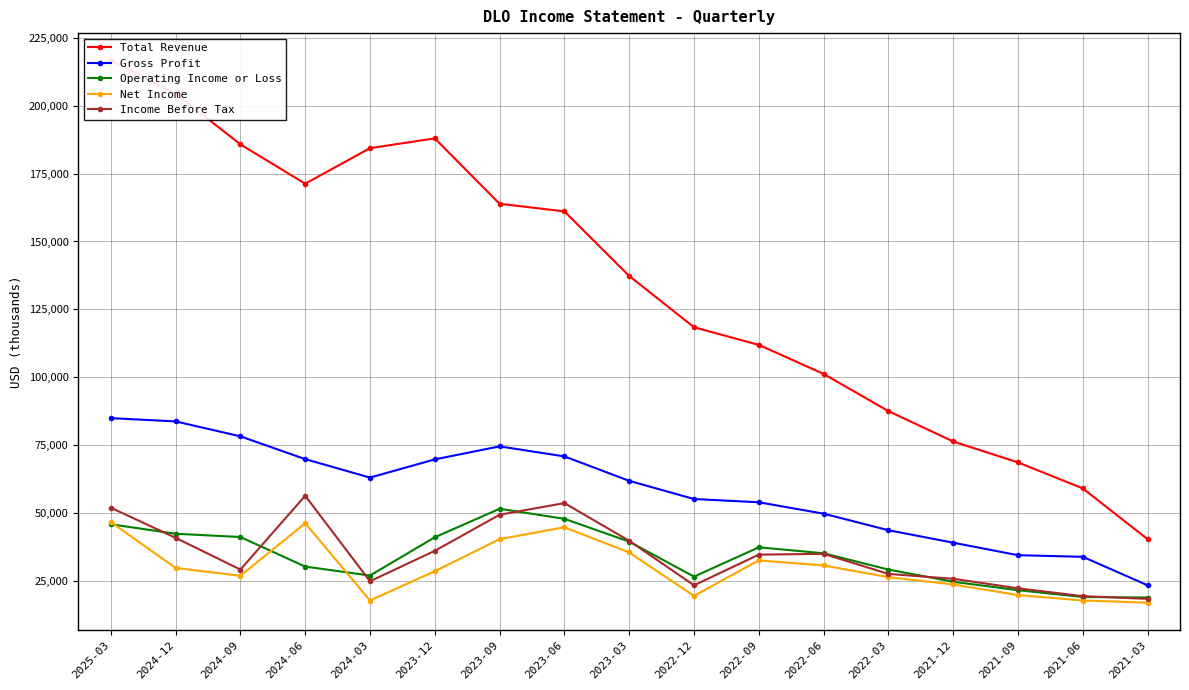

What are all the series names shown in the legend?

Total Revenue, Gross Profit, Operating Income or Loss, Net Income, Income Before Tax